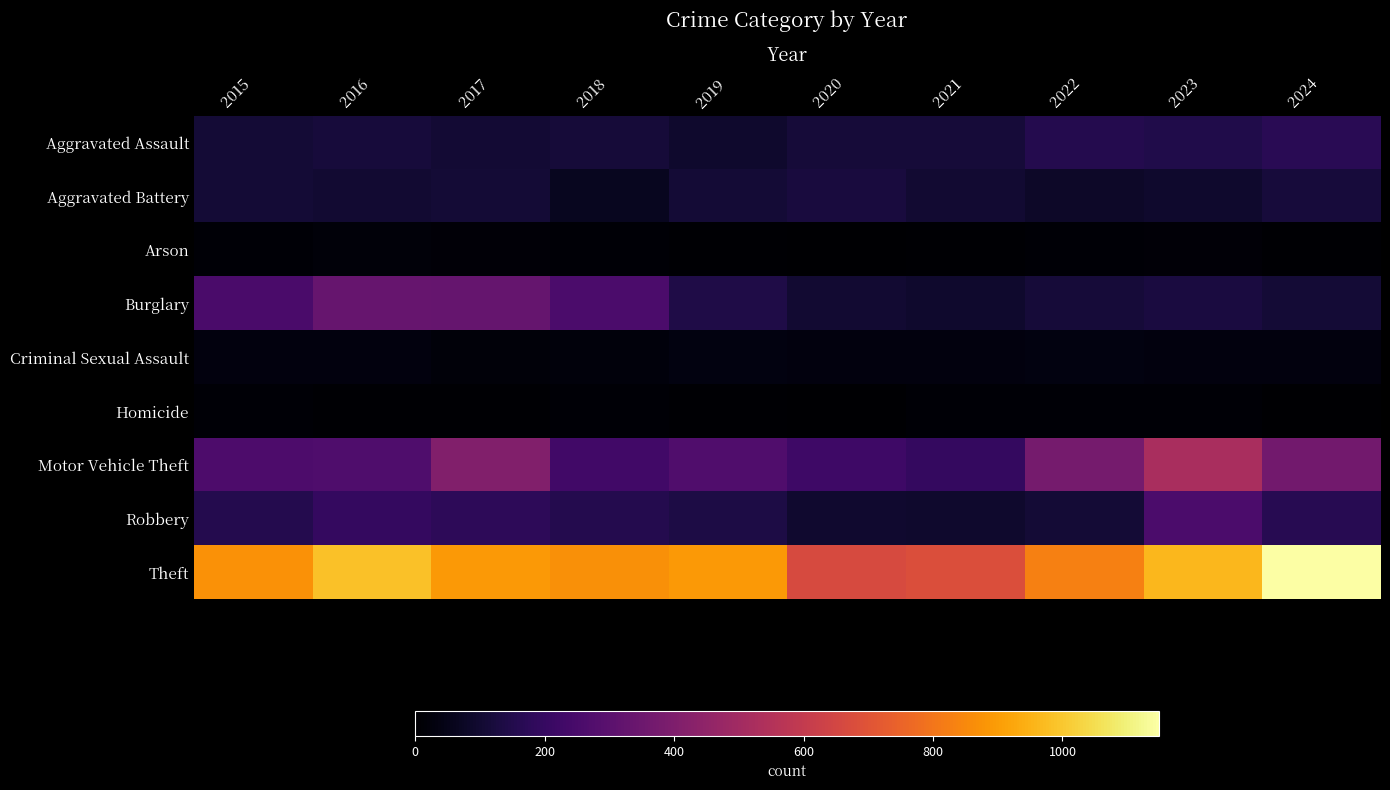

Between 2017 and 2019, which series saw the biggest shift?

Burglary